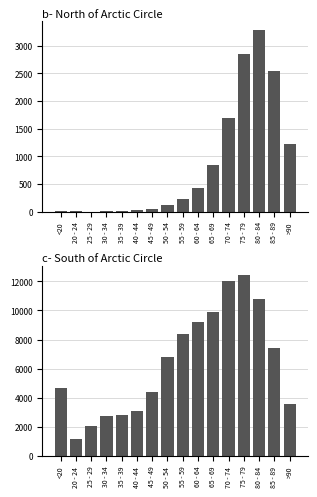

Which category has the lowest value in the col_2 series?

20 - 24